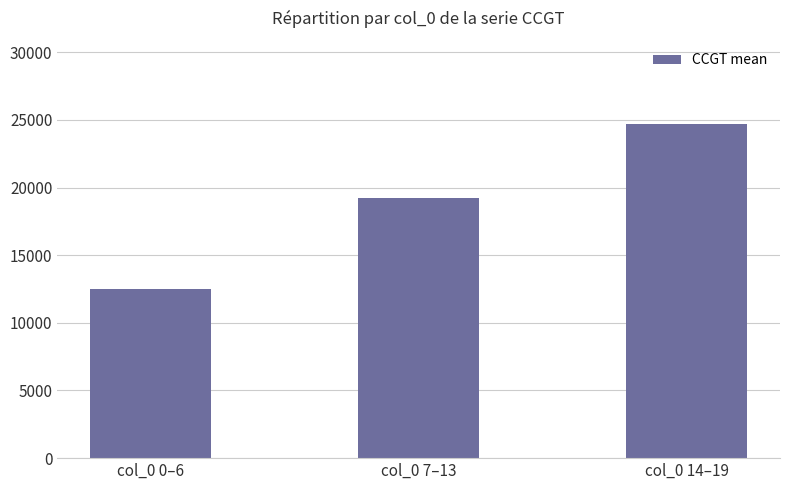

Which label corresponds to the smallest value in the chart?

col_0 0–6